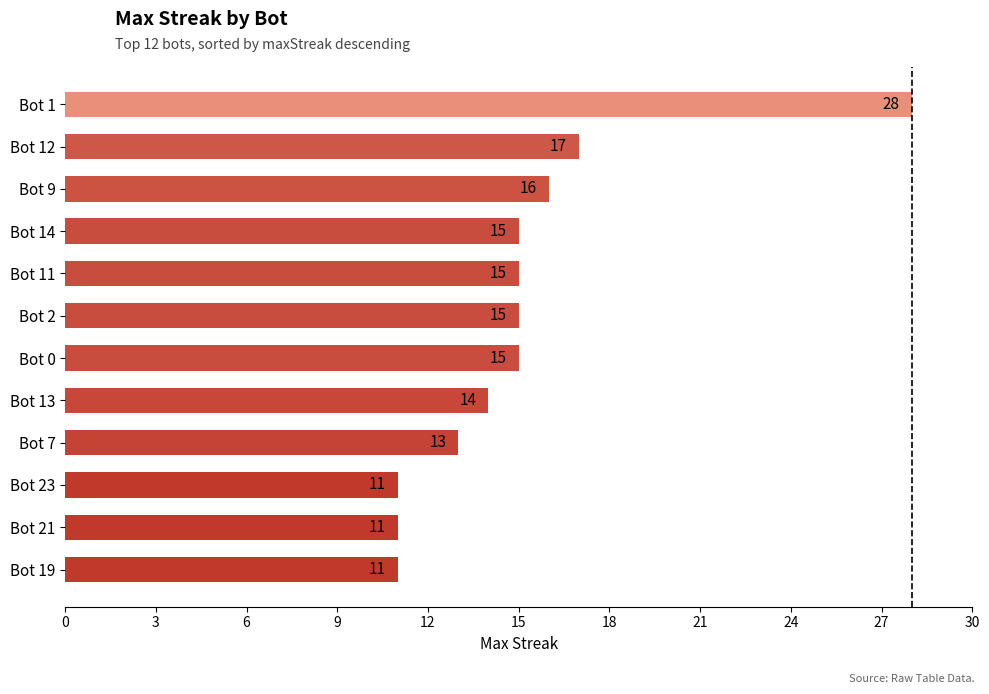

What is the sum of all values?

181